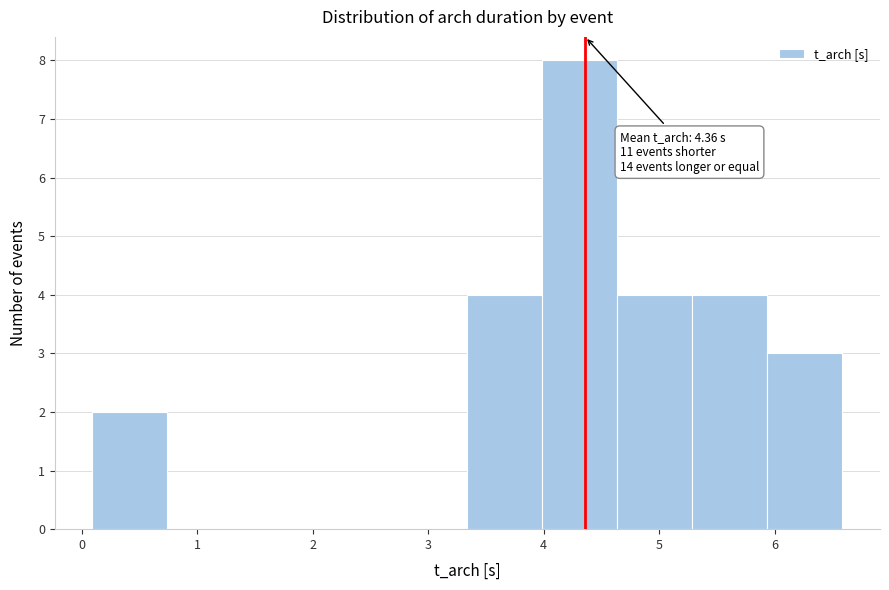

Over which range of the x-axis is the bar tallest?

4.0 to 4.6